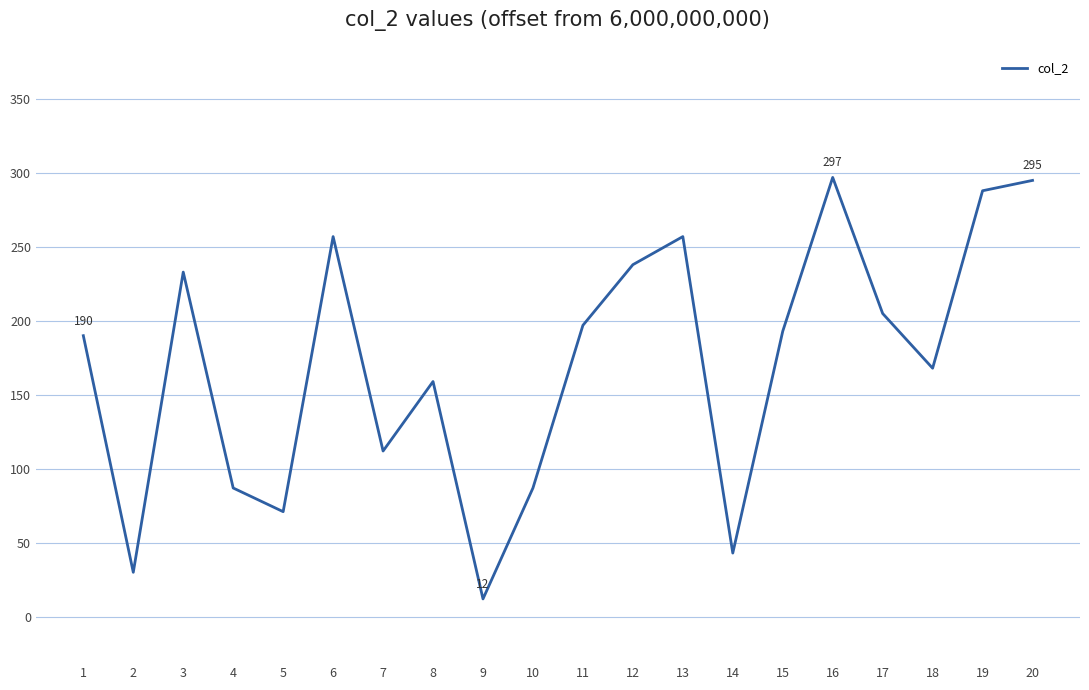

What is the difference between the values at 17 and 14?

162